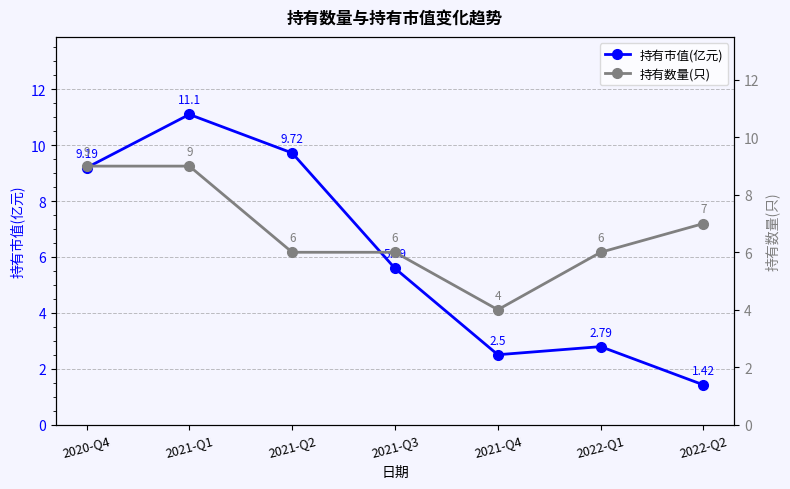

What is the spread (max minus min) of values at 2022-Q2?

5.6